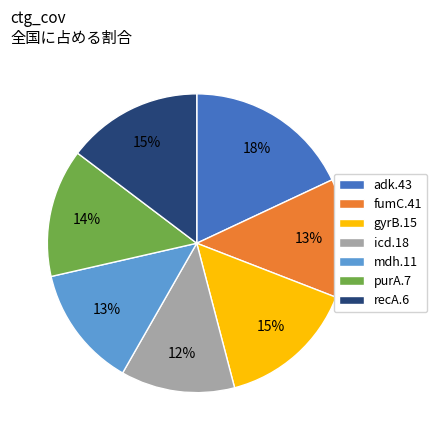

What is the largest slice in the pie chart?

adk.43